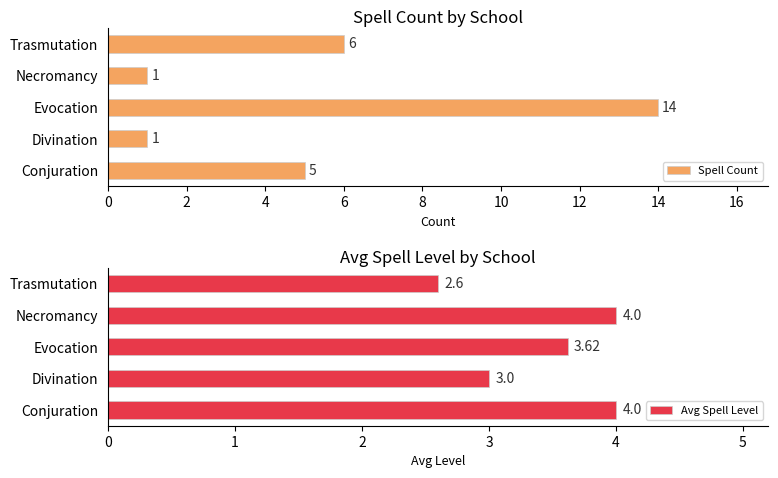

What is the difference between the maximum and minimum values in the Spell Count series?

13